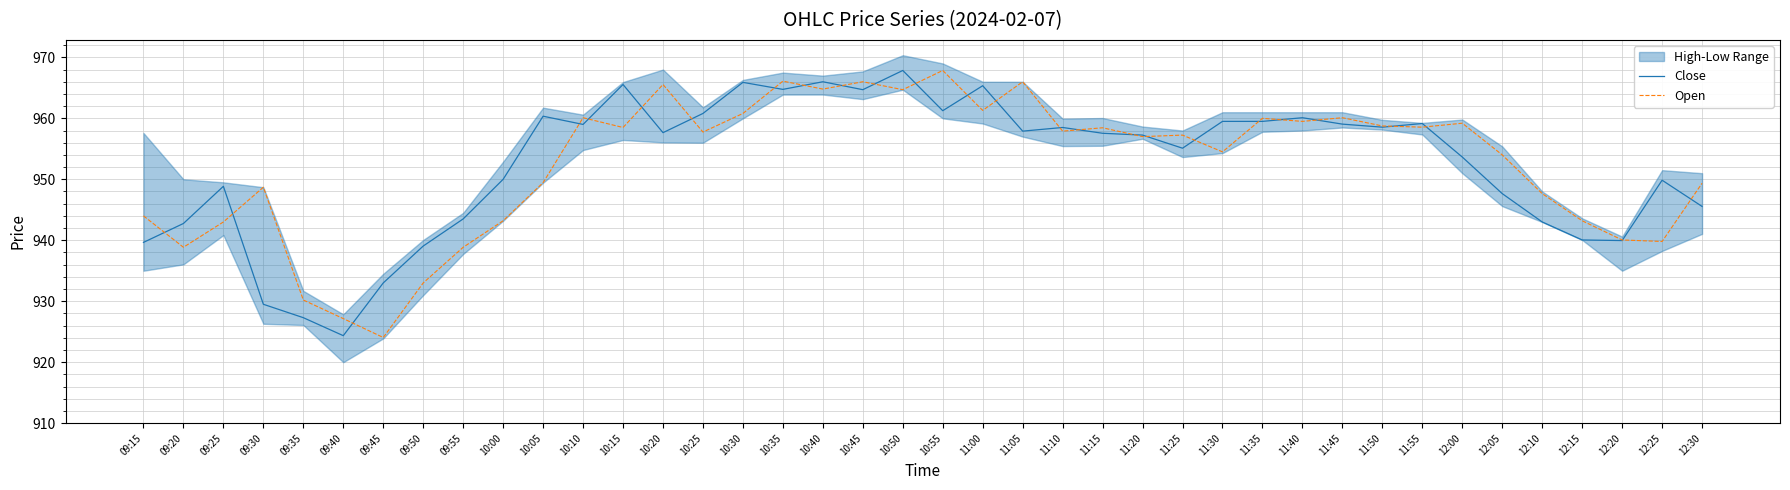

What is the approximate value of Close at 11:50?

958.5